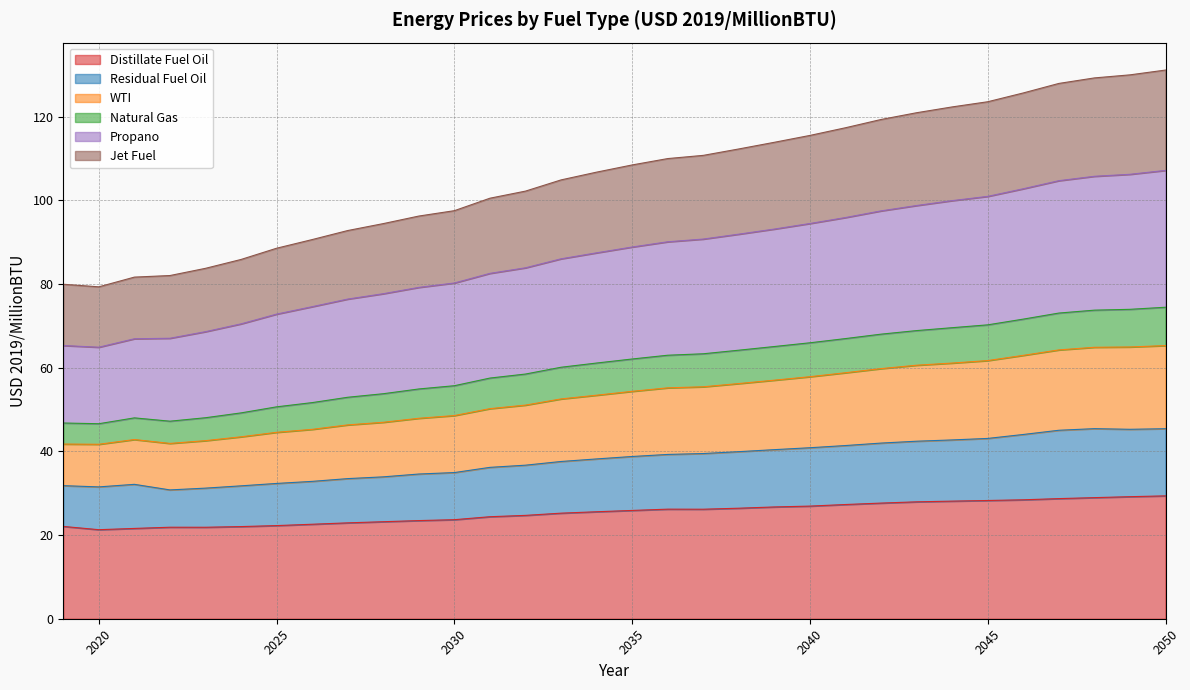

Is it true that WTI equals 29.1 at 2020?

False